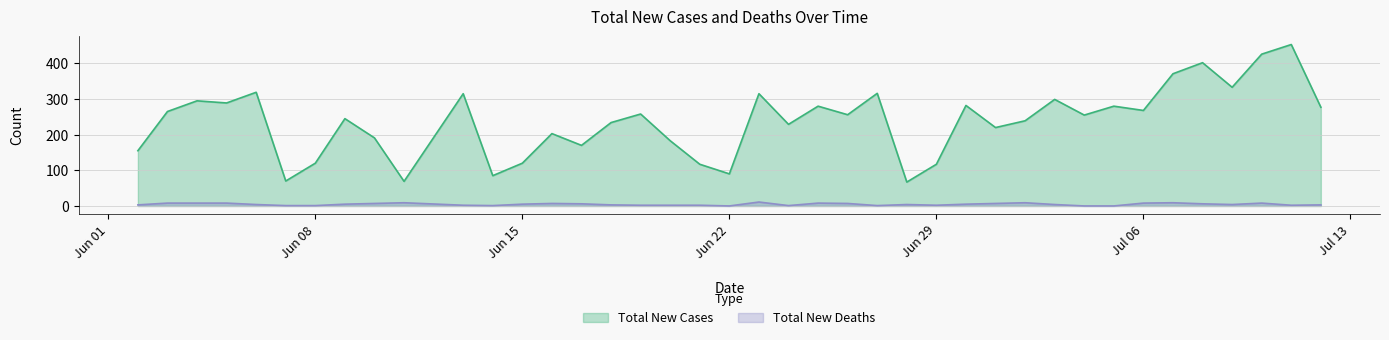

What is the value of the Total New Deaths point at the 7th from the left?

1